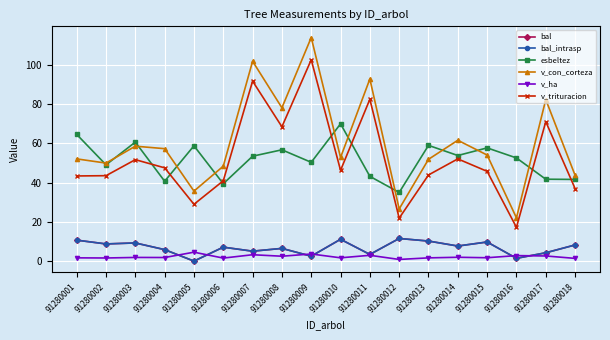

At which label does bal_intrasp first exceed 7?

91280001